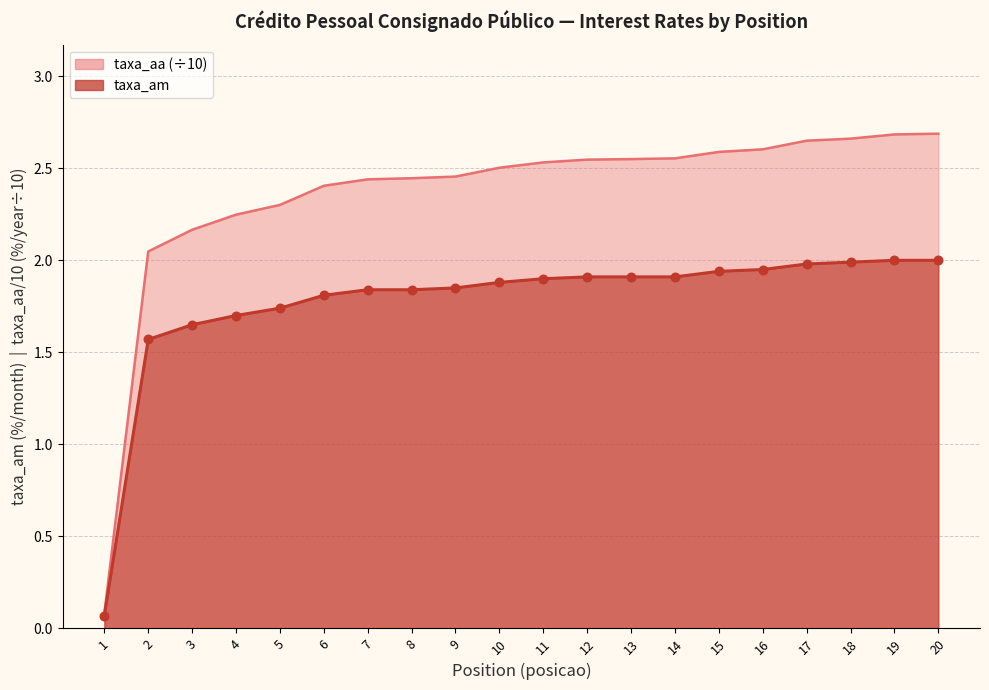

Which series reaches the minimum Y coordinate?

taxa_am